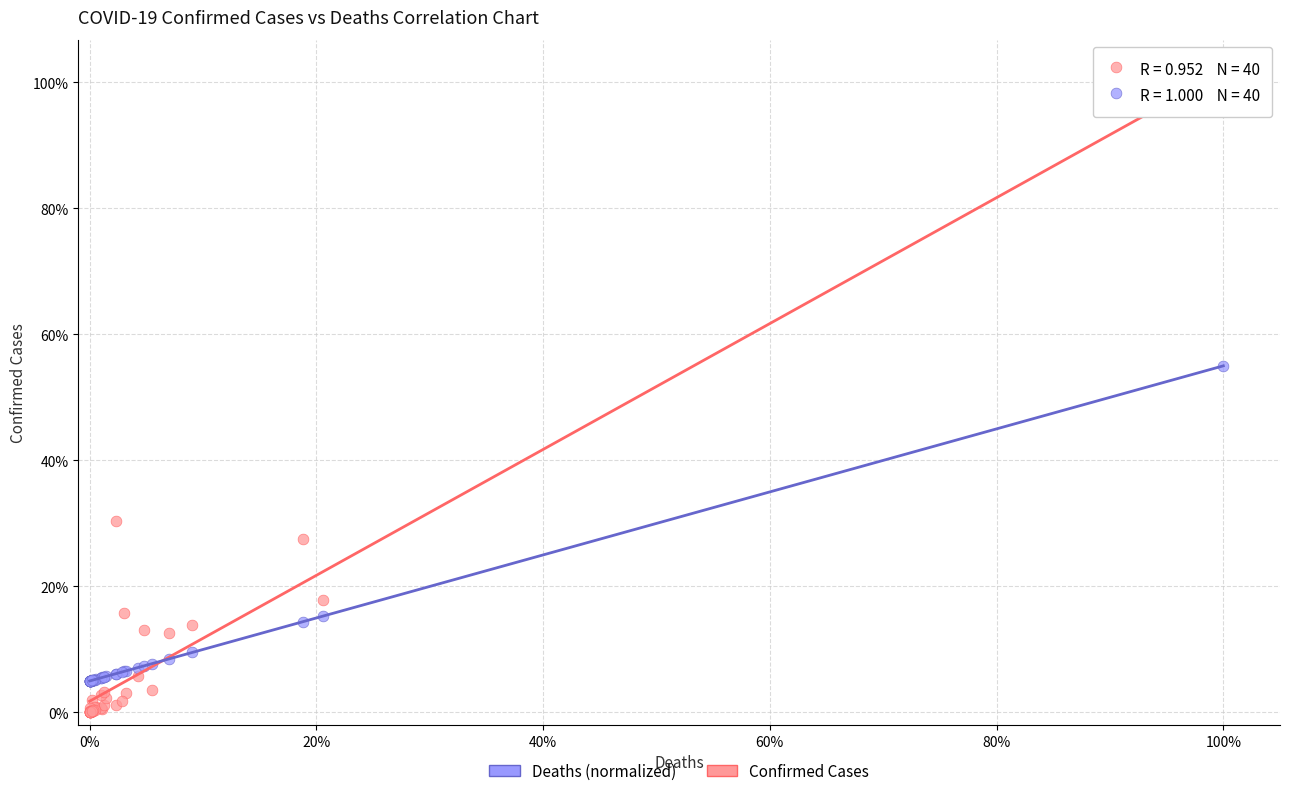

What are all the series names shown in the legend?

Deaths (normalized), Confirmed Cases